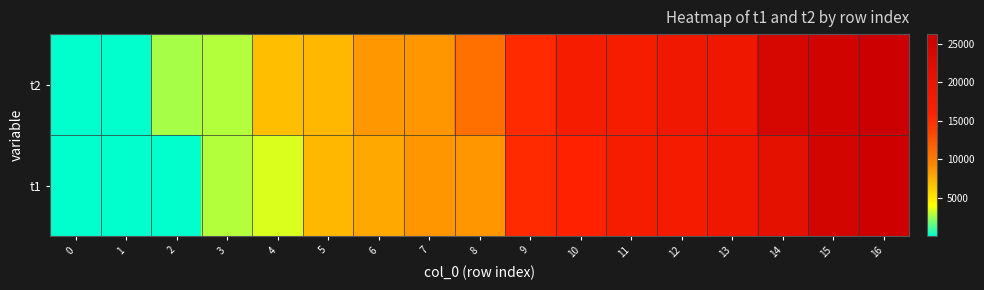

Reading left to right, transcribe all the data shown in this chart.

t2: 0=84	1=132	2=2630	3=2855	4=6847	5=7162	6=8494	7=8627	8=10744	9=15236	10=17518	11=17588	12=18691	13=19062	14=24075	15=25157	16=26226
t1: 0=63	1=109	2=132	3=2845	4=3530	5=7145	6=7805	7=8615	8=8627	9=15224	10=15787	11=17561	12=17746	13=18974	14=21196	15=24686	16=25771